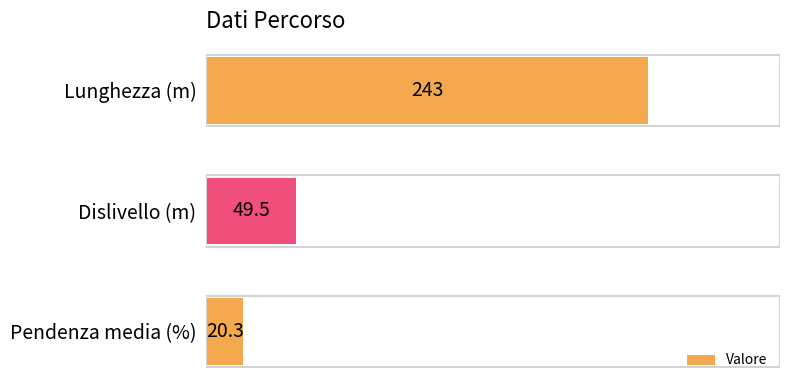

How many bars are there in total?

3